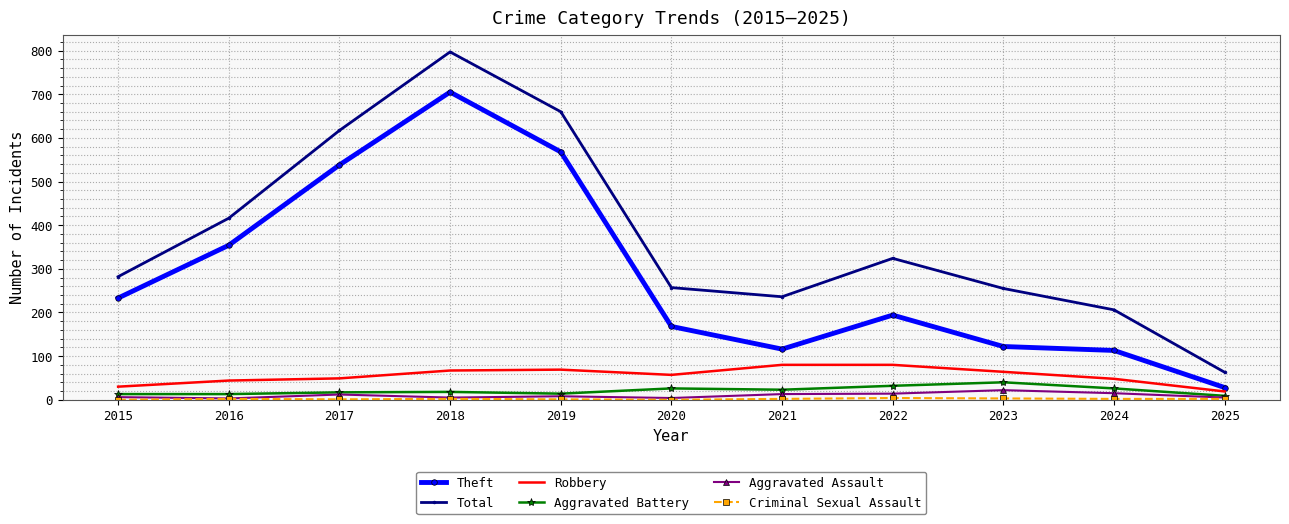

At which label does Robbery first exceed 57?

2018